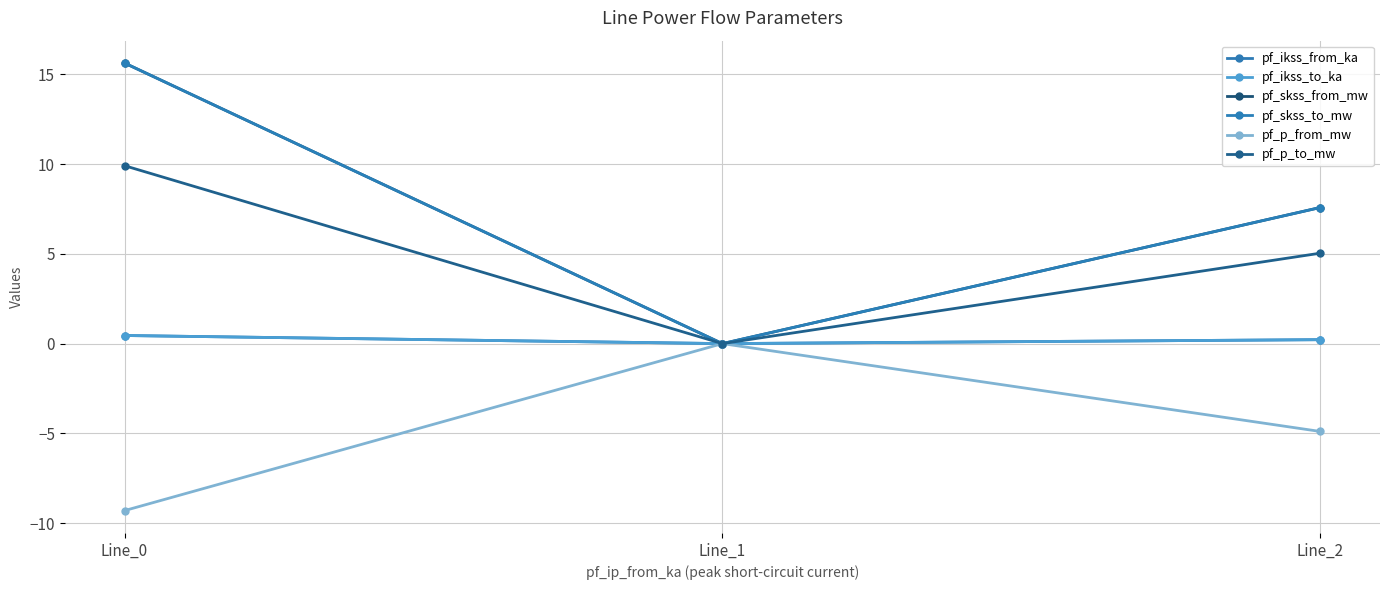

Which series has the largest range (max minus min)?

pf_skss_from_mw